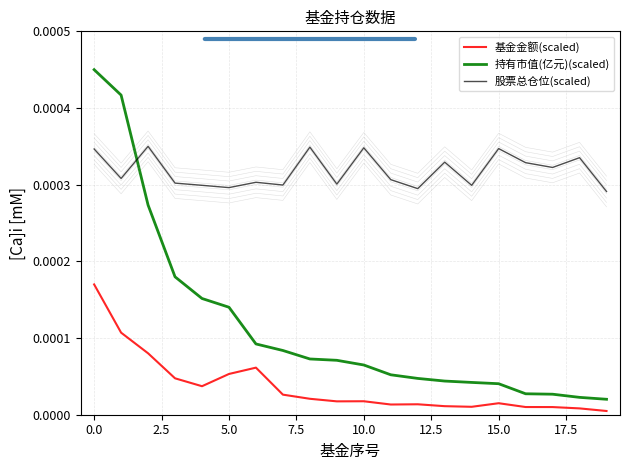

True or false: 持有市值(亿元)(scaled) has more than 1 interior local peaks.

False